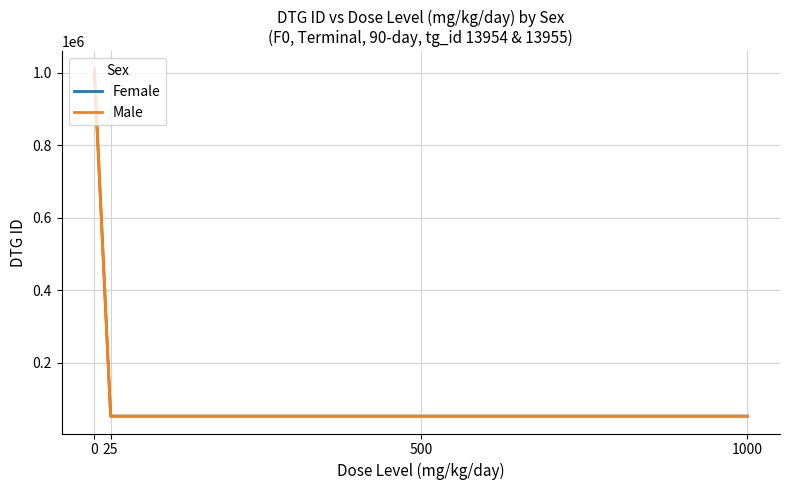

What is the maximum value shown in the chart?

1010296